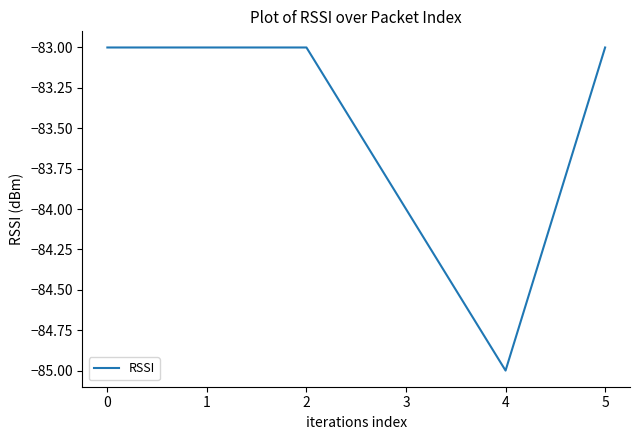

Between 5 and 4, which is larger?

5